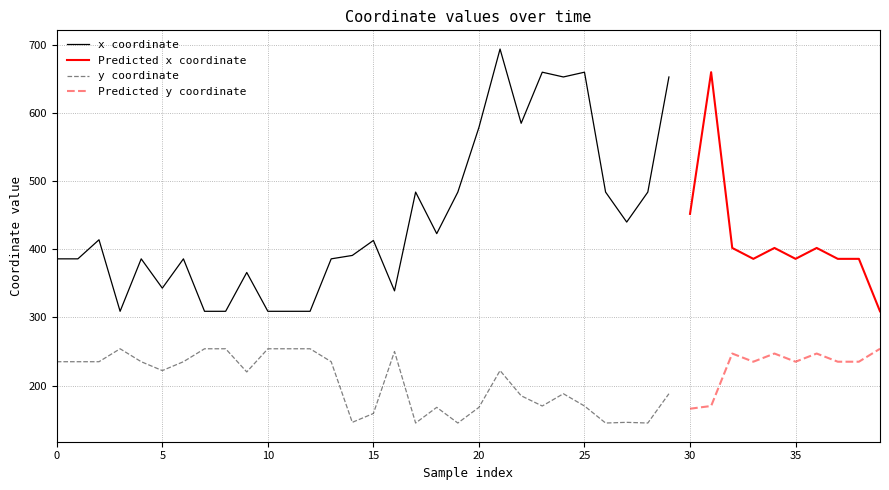

Reading left to right, what are all the values shown in this chart?

x: 0=386	1=386	2=414	3=309	4=386	5=343	6=386	7=309	8=309	9=366	10=309	11=309	12=309	13=386	14=391	15=413	16=339	17=484	18=423	19=484	20=579	21=694	22=585	23=660	24=653	25=660	26=484	27=440	28=484	29=653	30=452	31=660	32=402	33=386	34=402	35=386	36=402	37=386	38=386	39=309
y: 0=235	1=235	2=235	3=254	4=235	5=222	6=235	7=254	8=254	9=220	10=254	11=254	12=254	13=235	14=146	15=159	16=250	17=145	18=168	19=145	20=168	21=222	22=185	23=170	24=188	25=170	26=145	27=146	28=145	29=188	30=166	31=170	32=247	33=235	34=247	35=235	36=247	37=235	38=235	39=254